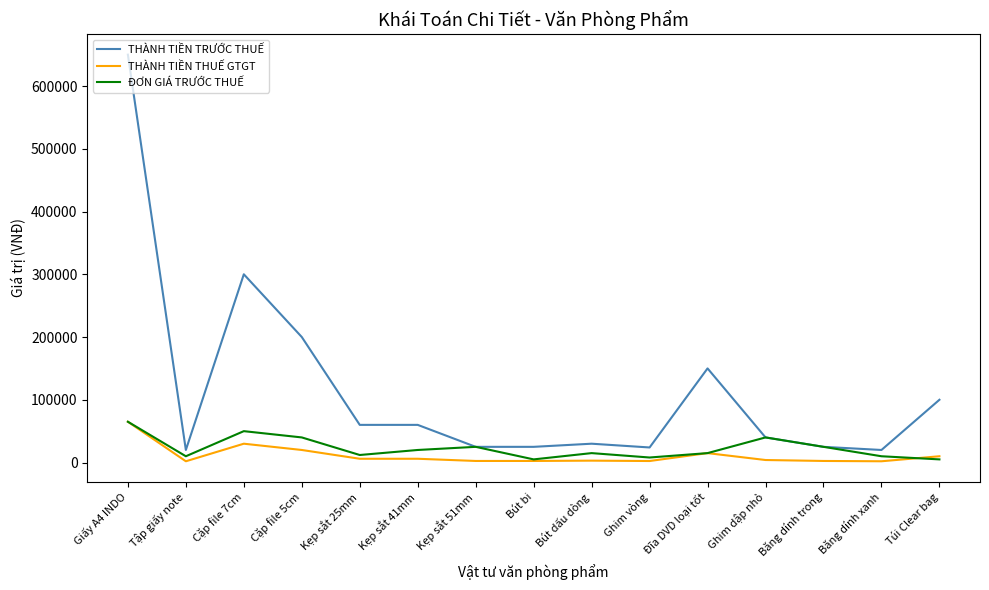

What is the difference between the ĐƠN GIÁ TRƯỚC THUẾ values at Ghim vòng and Băng dính trong?

17000